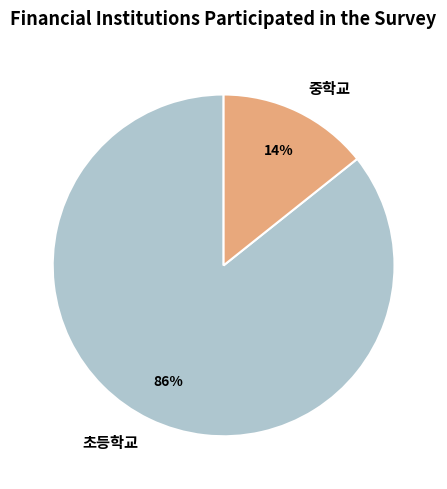

What percentage is the 초등학교 slice, to the nearest percent?

86%